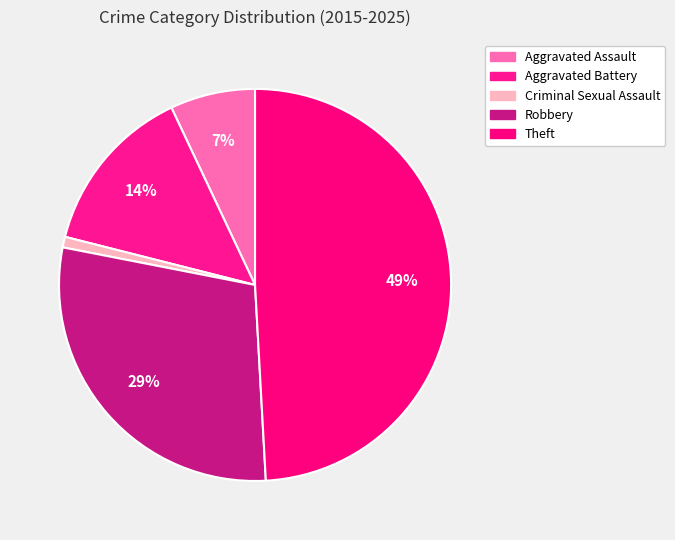

Which slice is the smallest?

Criminal Sexual Assault